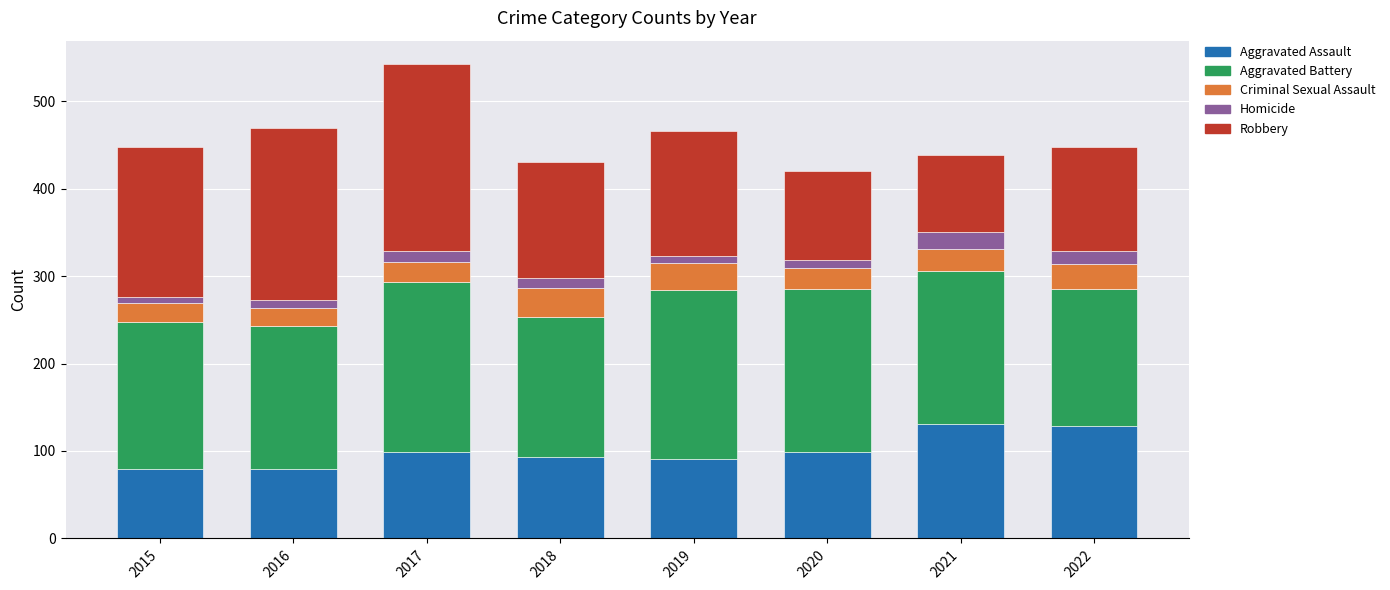

What is the sum of all Aggravated Assault values?

799